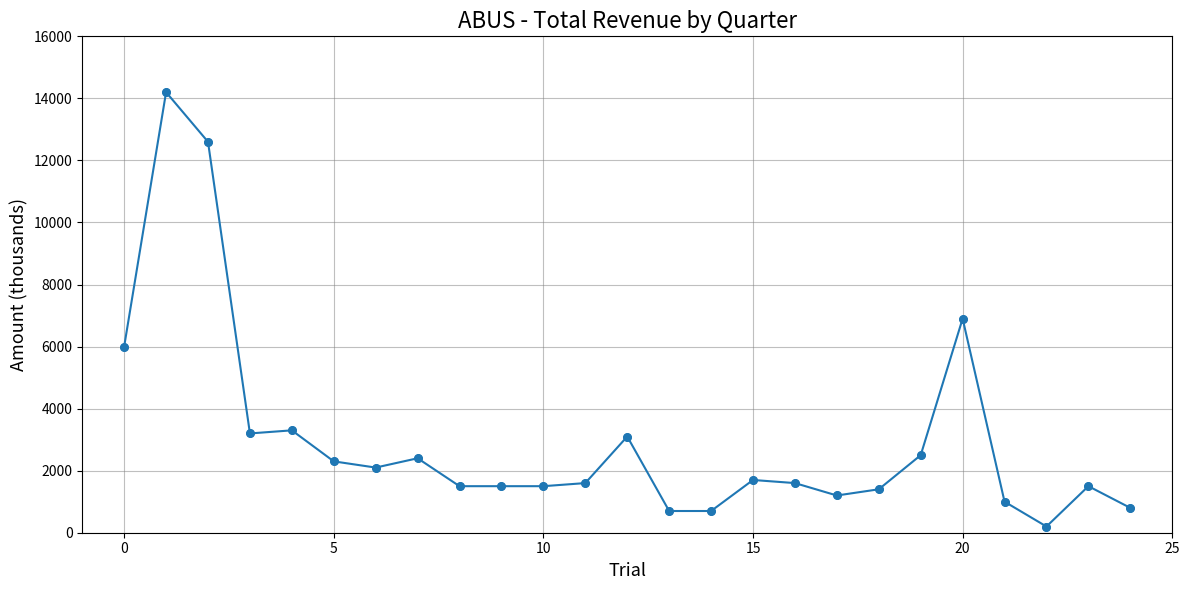

What is the maximum value shown in the chart?

14200